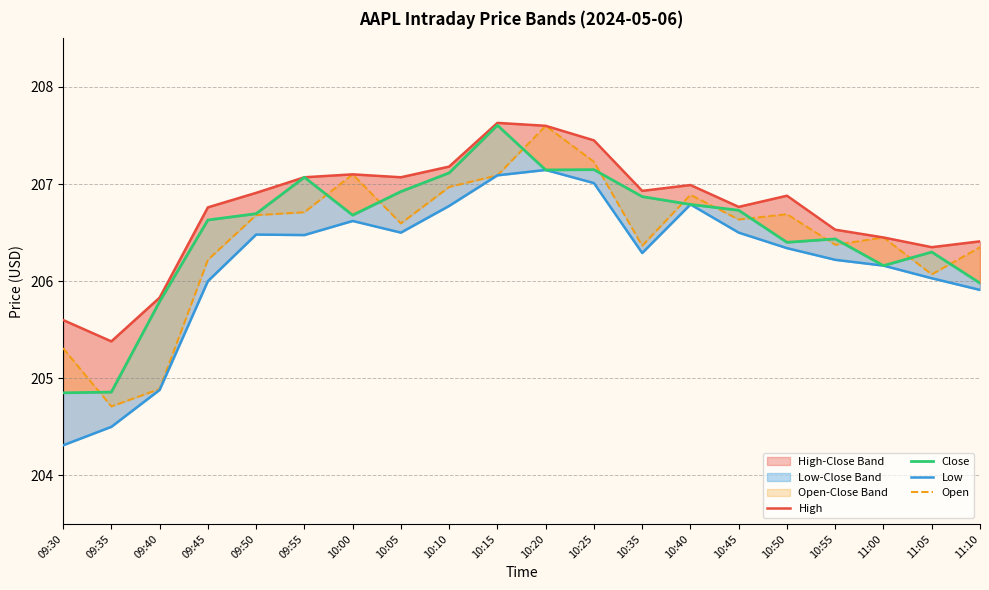

What is the label of the 19th point from the left?

11:05